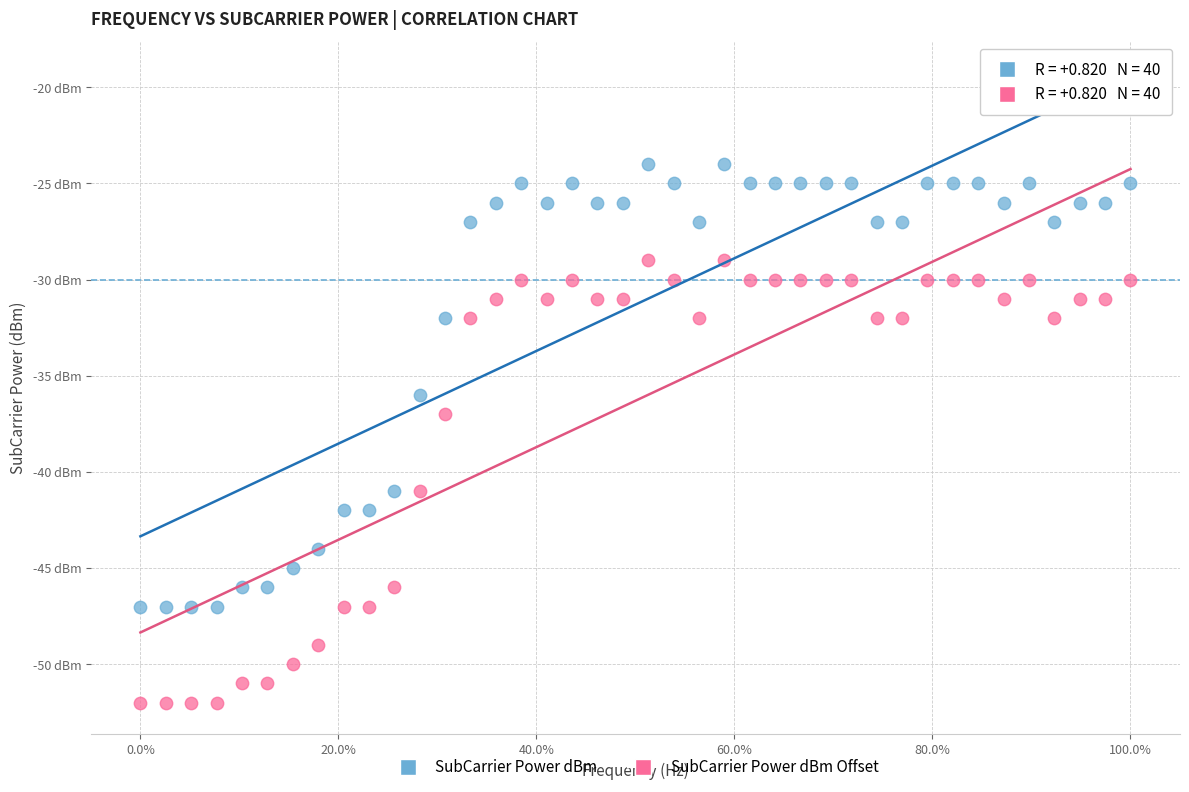

What are all the series names shown in the legend?

SubCarrier Power dBm, SubCarrier Power dBm Offset